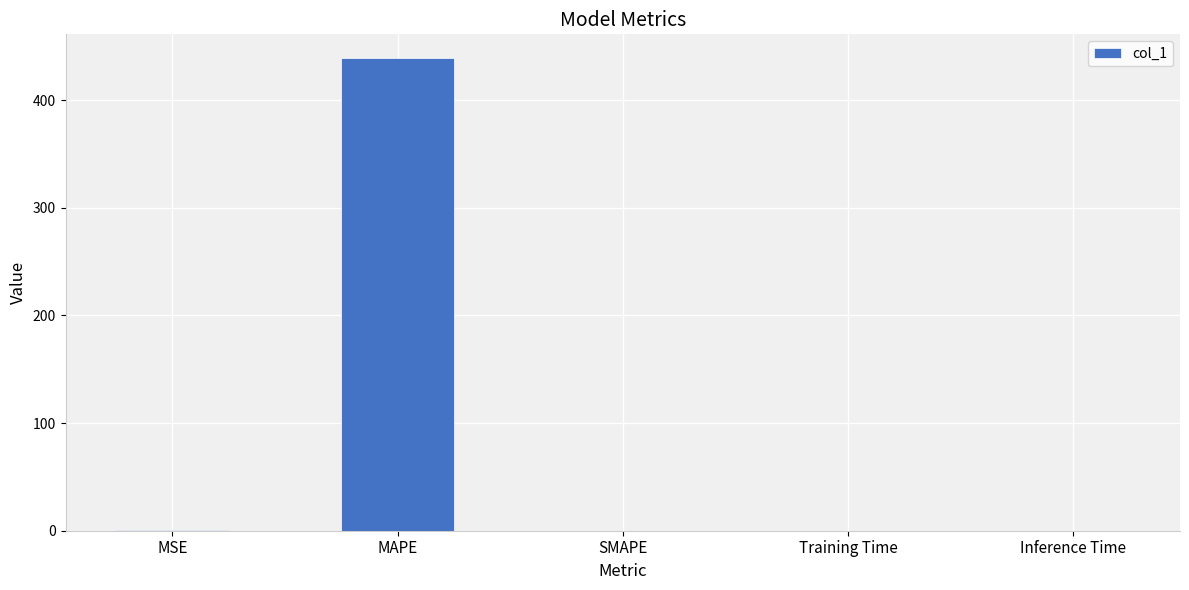

What is the average value?

87.9